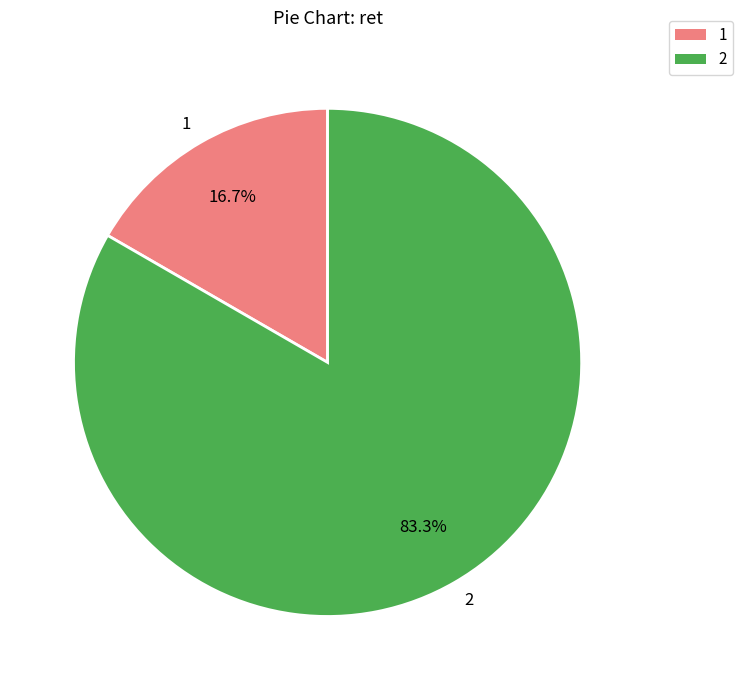

How many slices are in this pie chart?

2